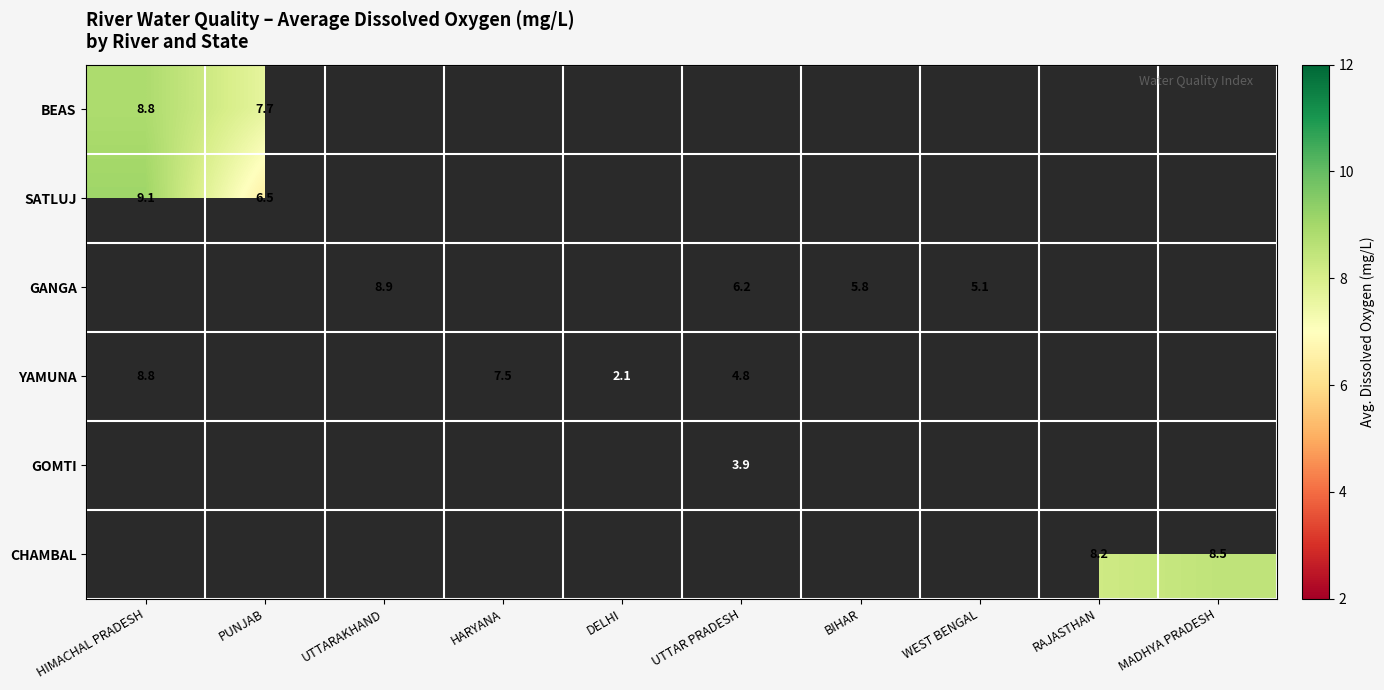

Rank the categories by GANGA value from highest to lowest.

HIMACHAL PRADESH, PUNJAB, UTTARAKHAND, HARYANA, DELHI, UTTAR PRADESH, BIHAR, WEST BENGAL, RAJASTHAN, MADHYA PRADESH